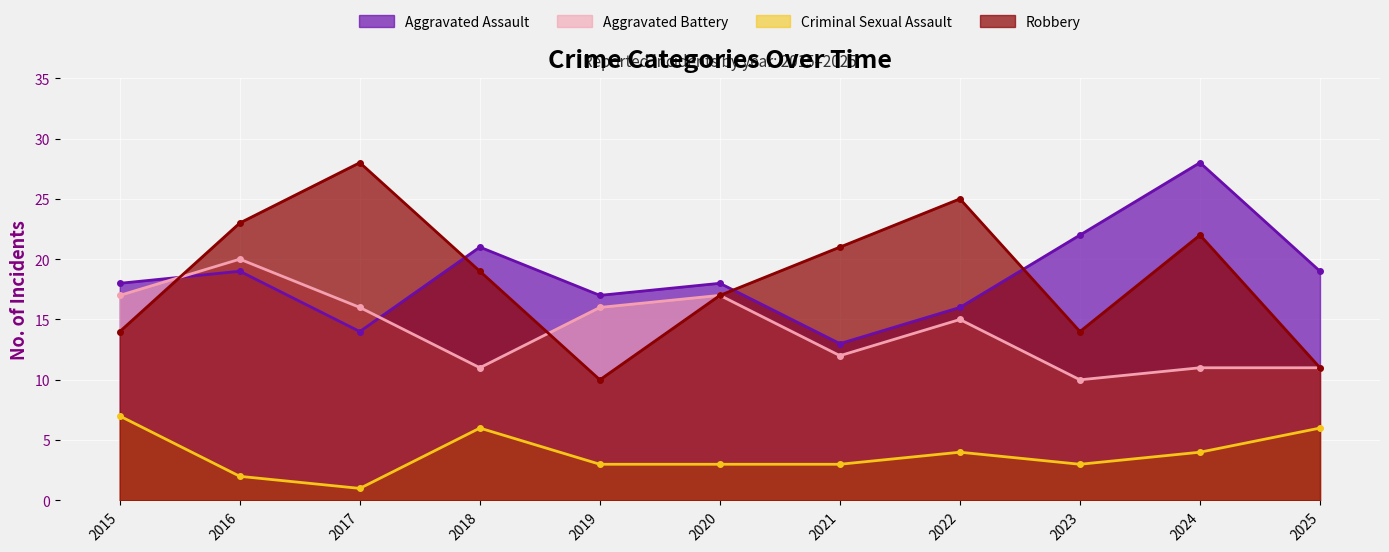

How many interior local valleys does the Robbery series have?

2